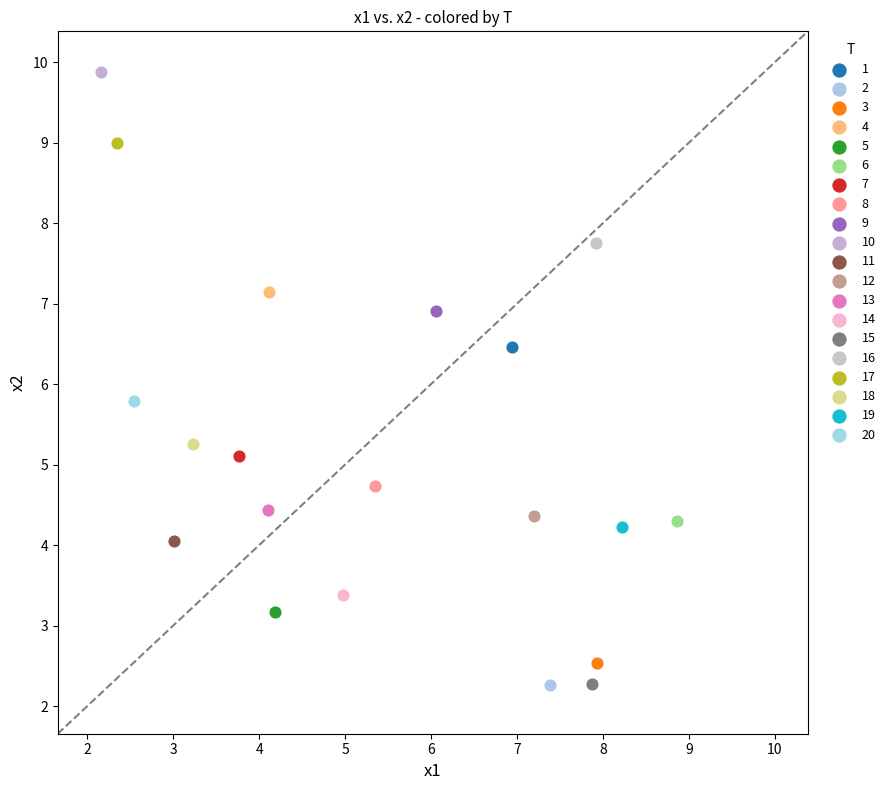

What are all the series names shown in the legend?

1, 2, 3, 4, 5, 6, 7, 8, 9, 10, 11, 12, 13, 14, 15, 16, 17, 18, 19, 20